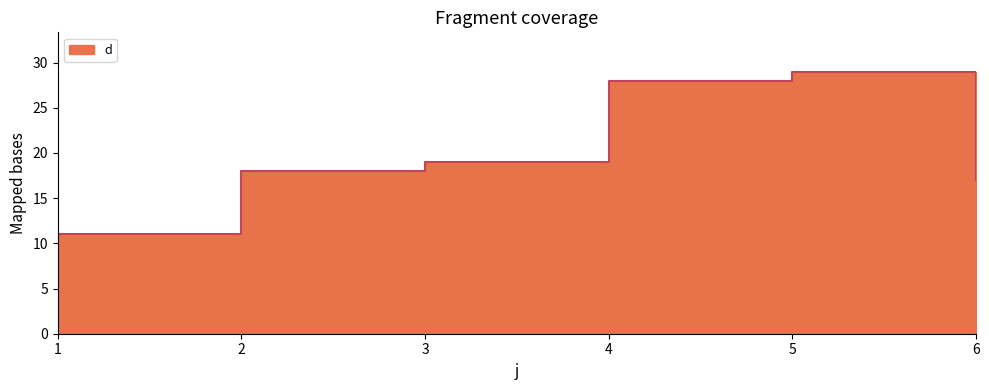

What is the ratio of the value at 1 to the value at 3?

0.6